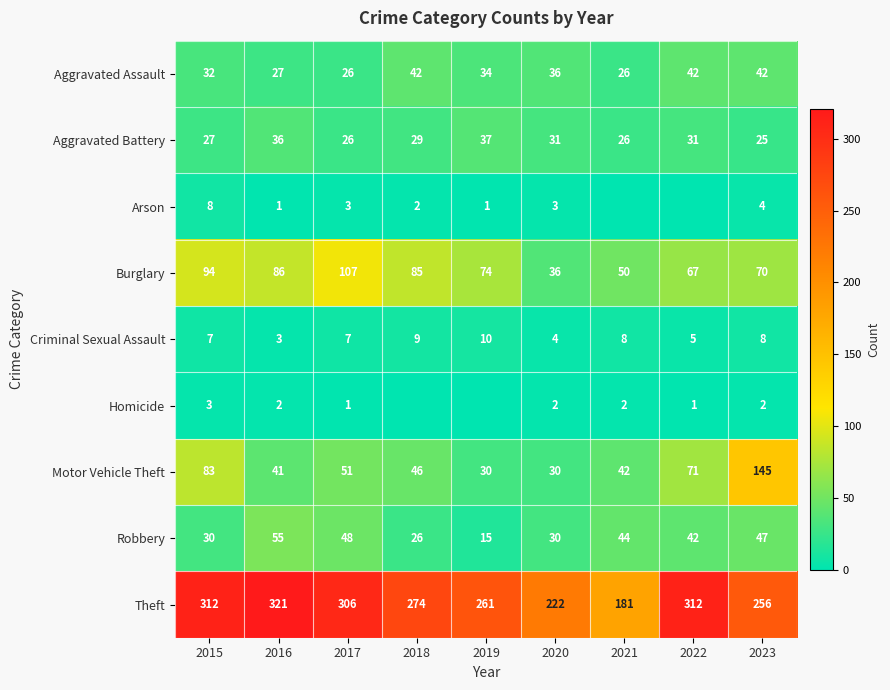

What is the difference between the maximum and second lowest values in the Criminal Sexual Assault series?

6